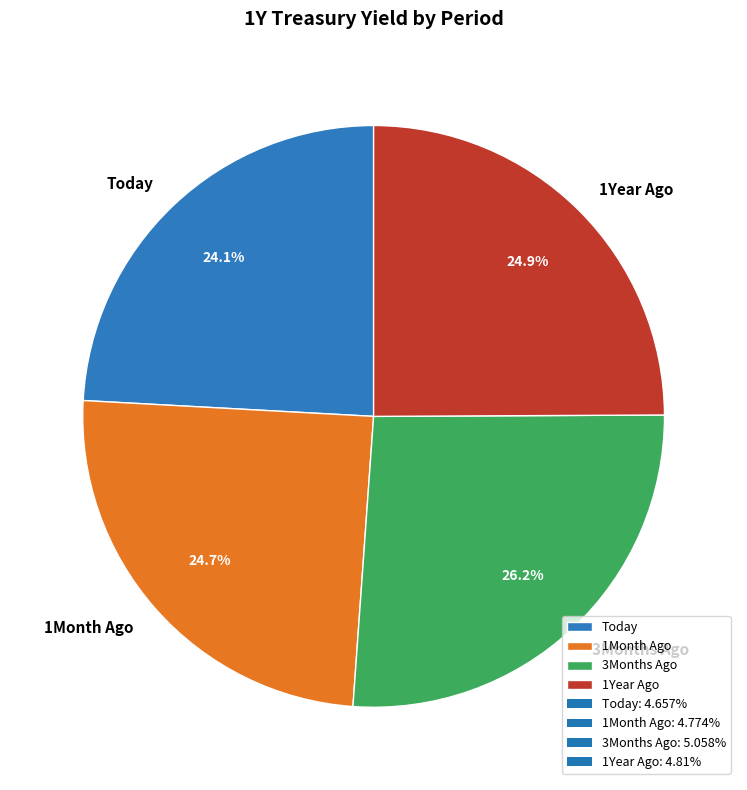

What percentage is the 3Months Ago slice, to the nearest percent?

26%